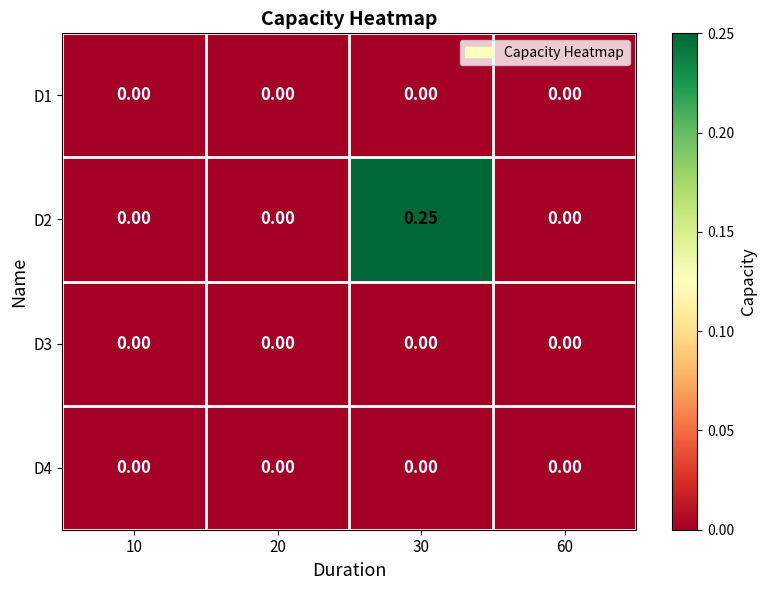

Is the value of D2 at 30 greater than the value of D1 at 20?

Yes